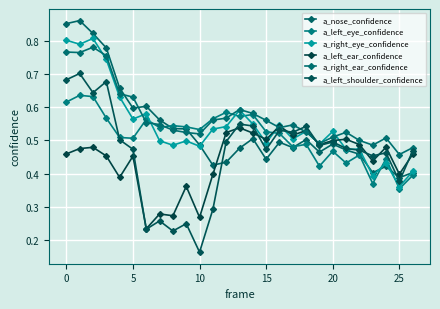

Which series has the largest total across all categories?

a_right_ear_confidence